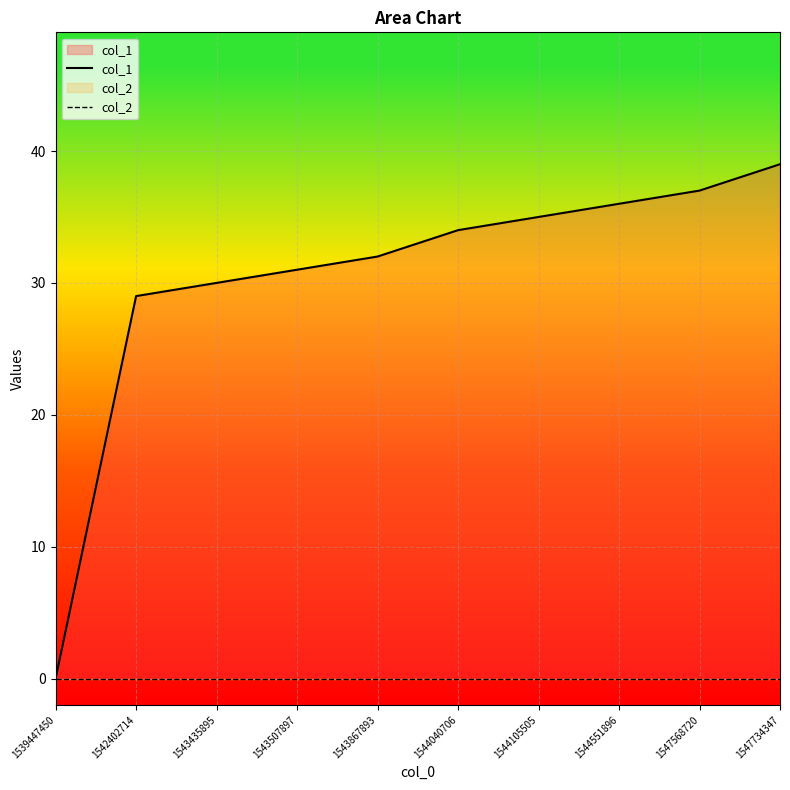

Rank the series at 1543507897 from lowest to highest value.

col_2, col_1